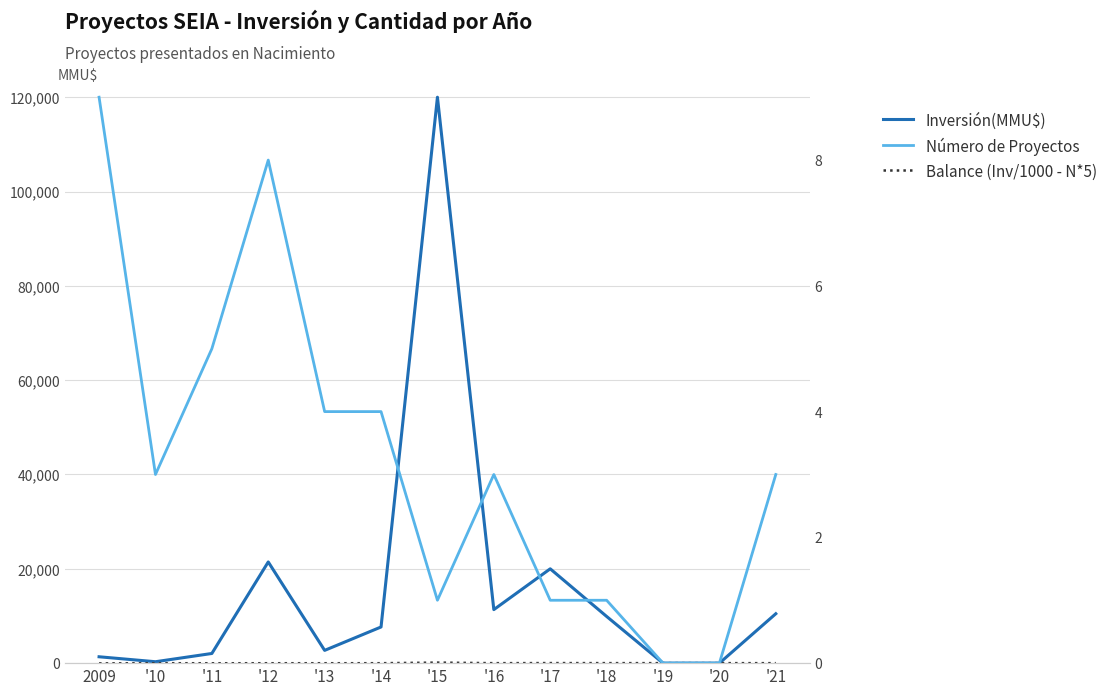

What is the difference between the second highest and second lowest values in the Balance (Inv/1000 - N*5) series?

38.0